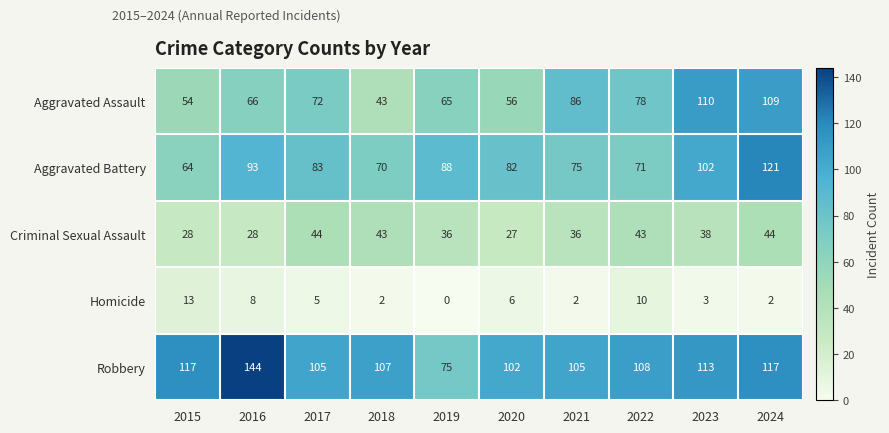

How many series are shown in this chart?

5